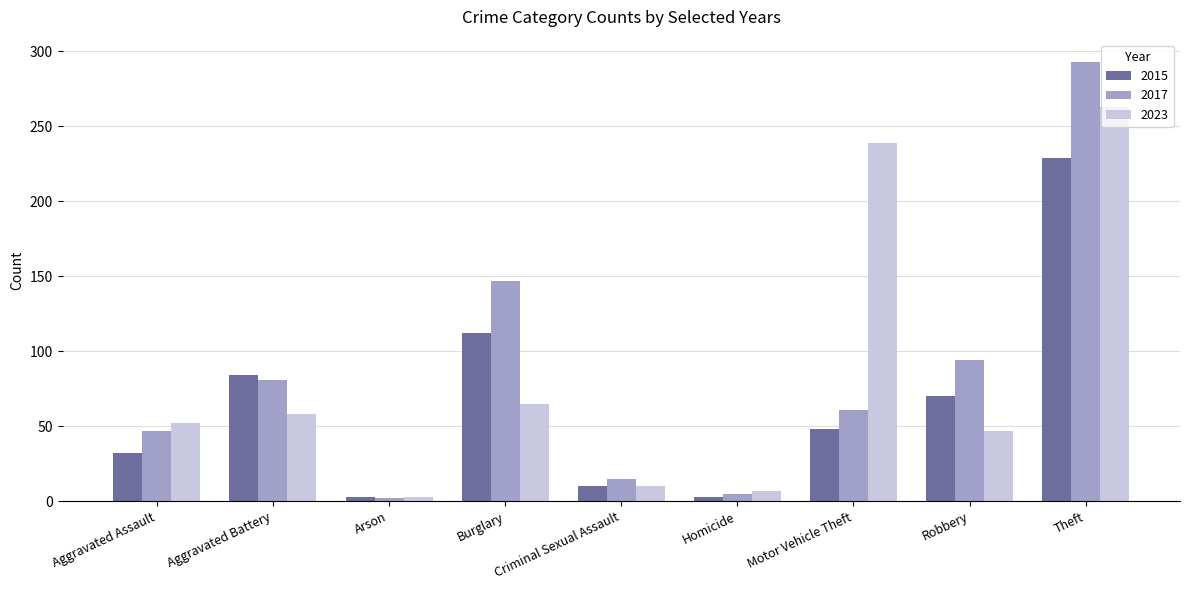

Does the chart contain stacked bars?

No